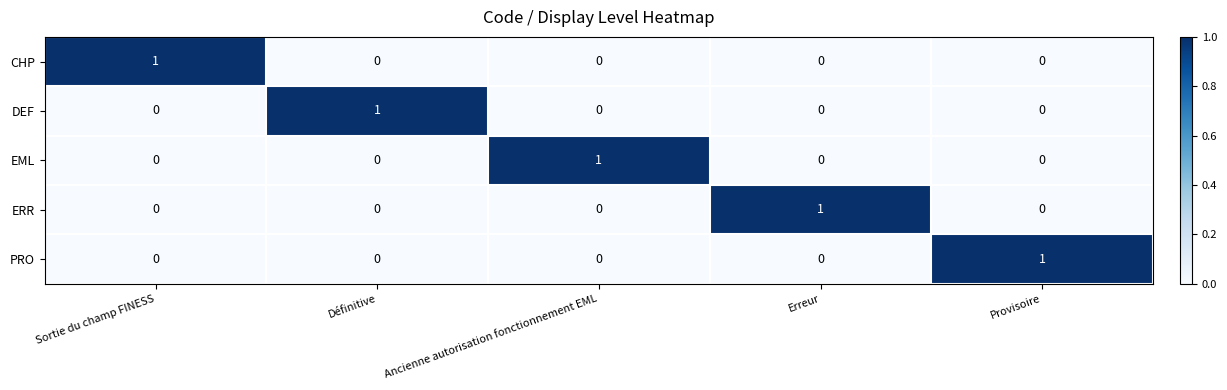

Is it true that ERR equals 0 at Ancienne autorisation fonctionnement EML?

True